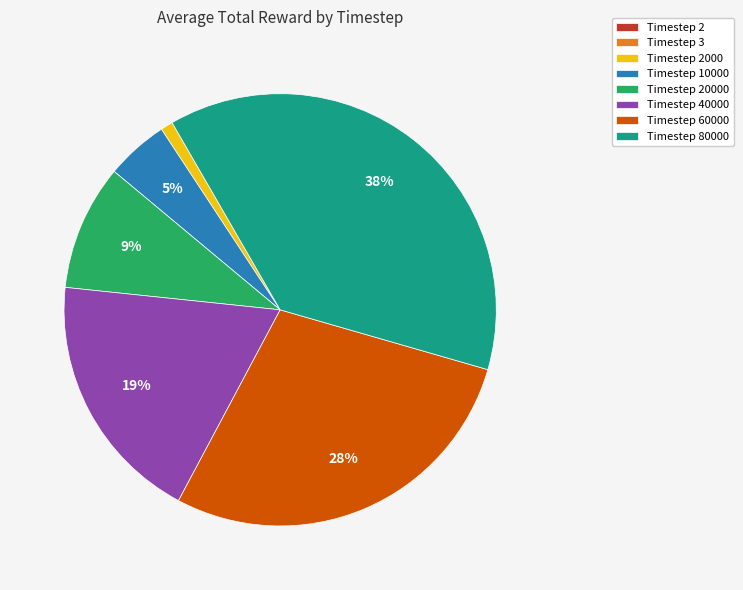

Does Timestep 60000 represent more than half of the total?

No